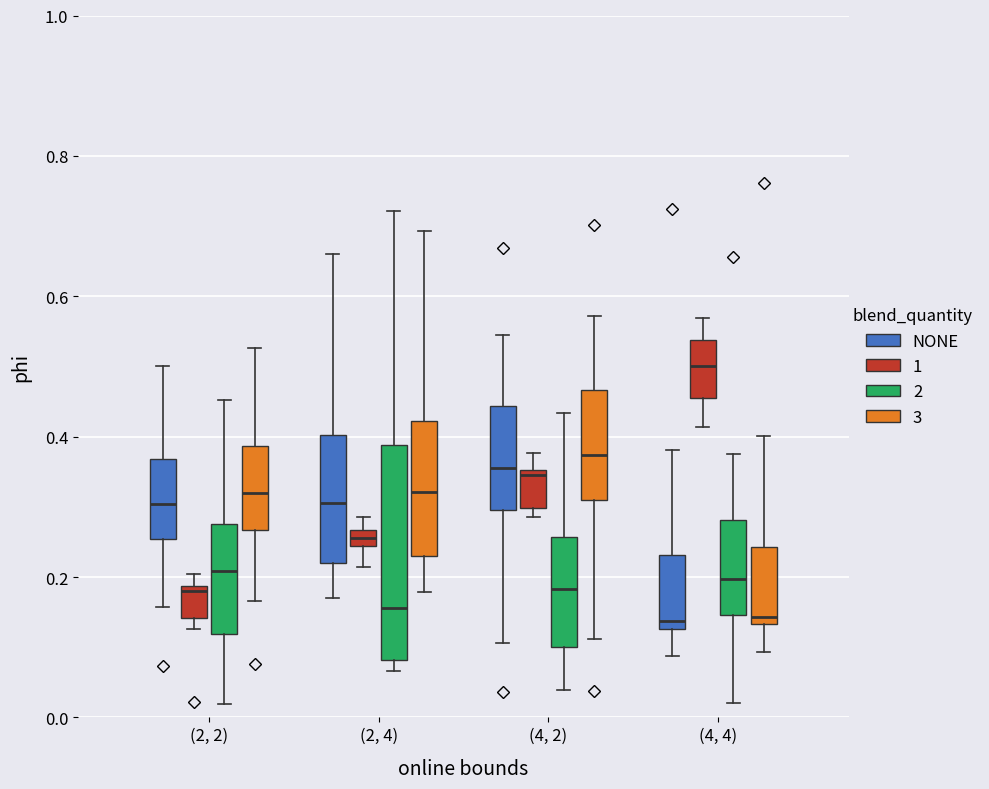

Which box has the highest median line?

(4, 4) (1)